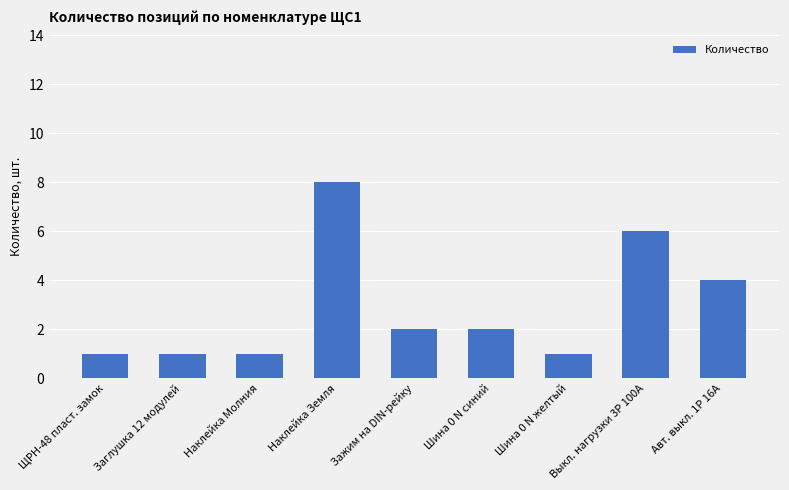

Which category has the highest value across all series?

Наклейка Земля